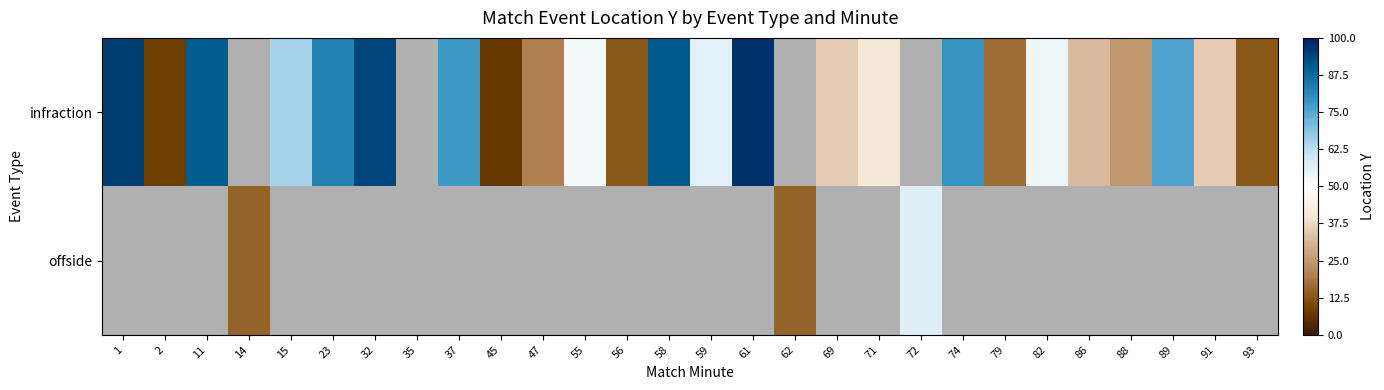

Rank the series at 35 from lowest to highest value.

infraction, offside